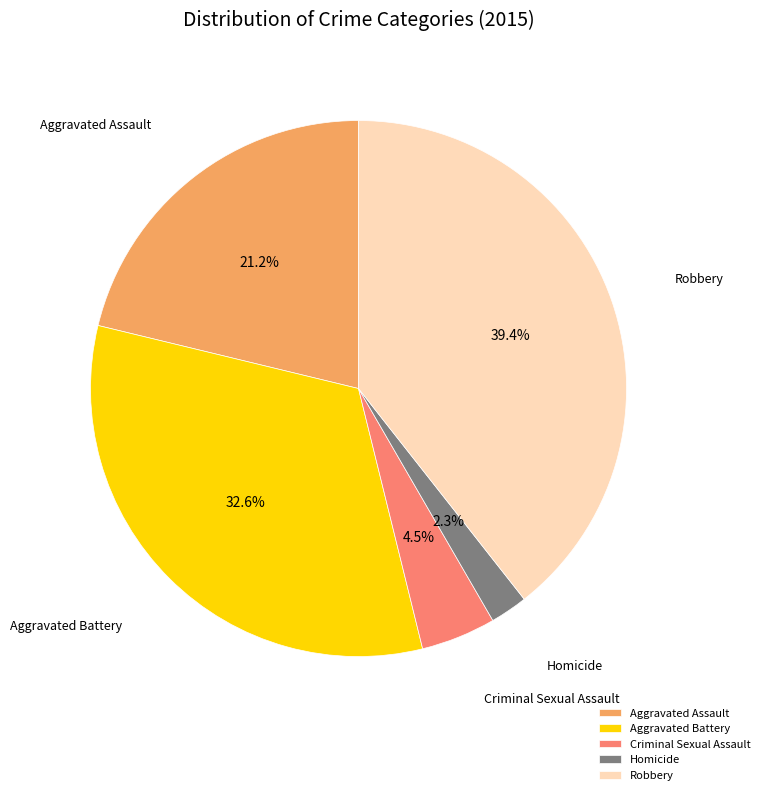

Does Homicide account for over 50% of the chart?

No